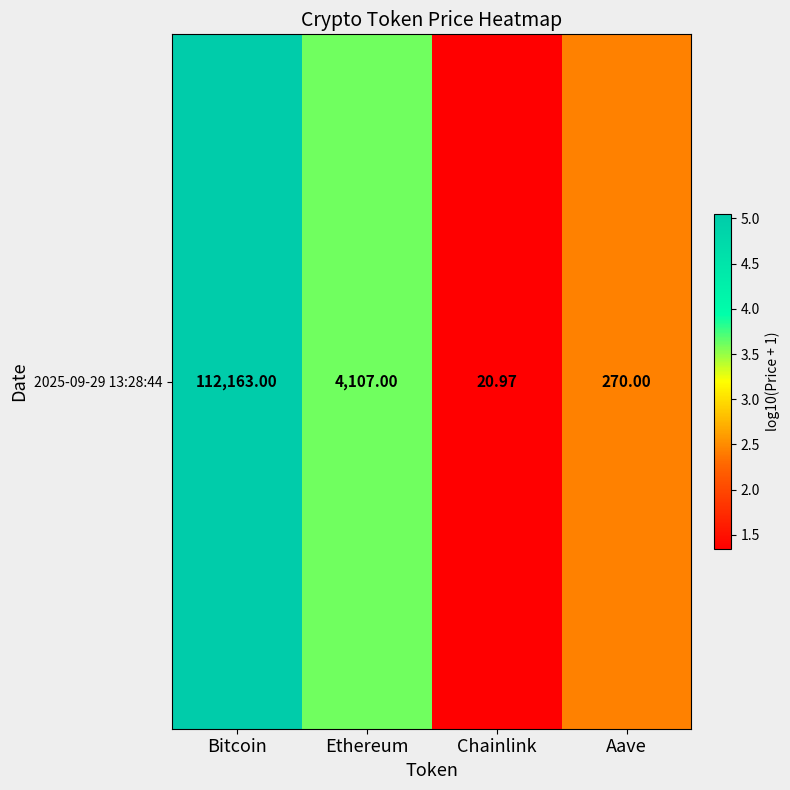

What is the ratio of the value at Bitcoin to the value at Chainlink?

3.8